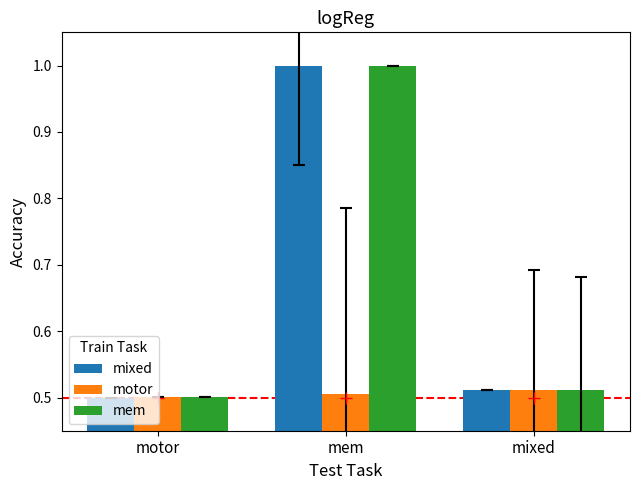

What position from the right is mem?

2